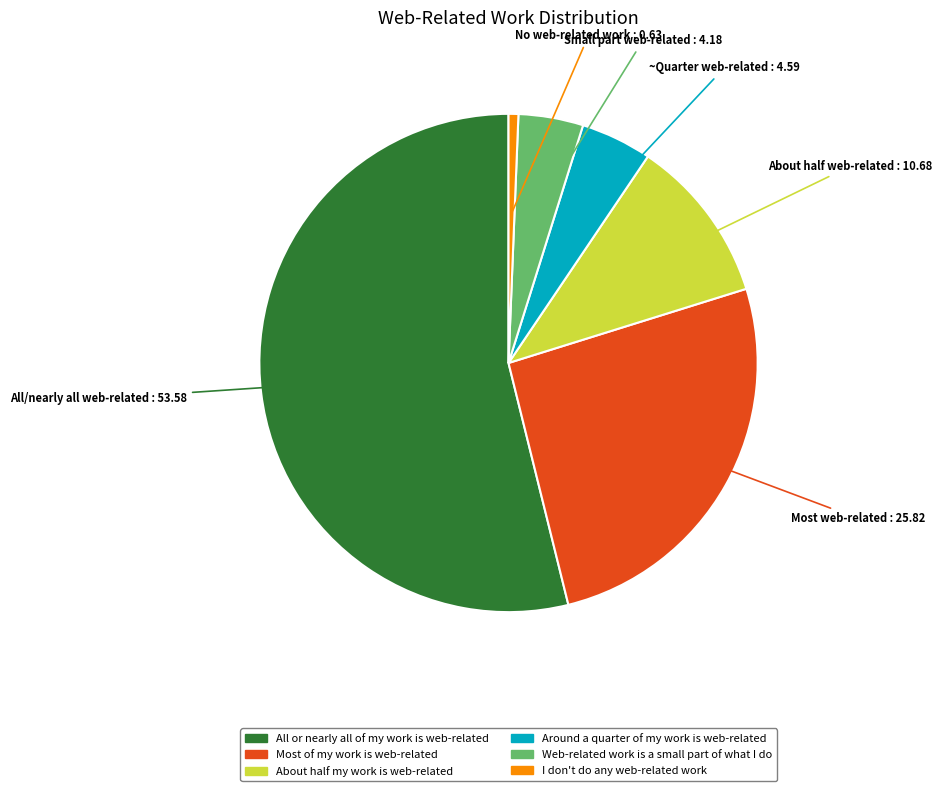

Which category has the smallest portion of the pie?

I don't do any web-related work